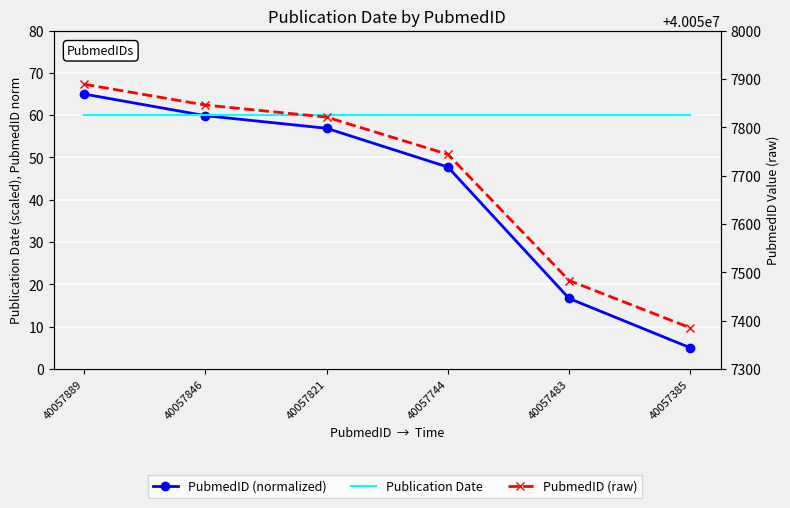

Which series has the largest total across all categories?

PubmedID (raw)